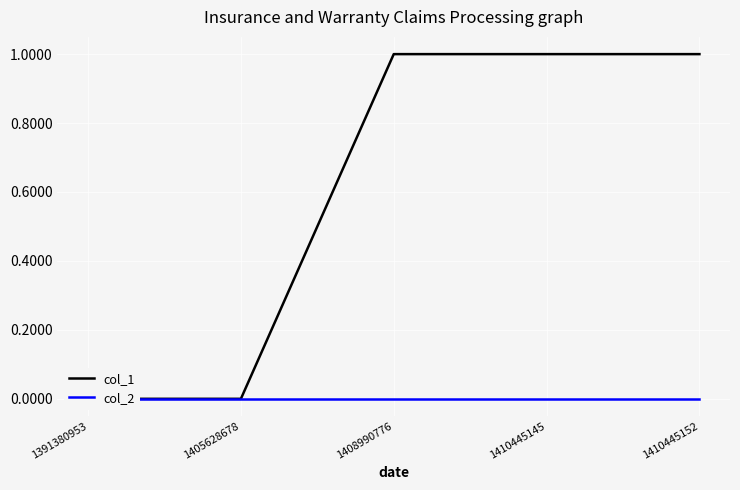

Does the chart display data point markers on the line(s)?

No